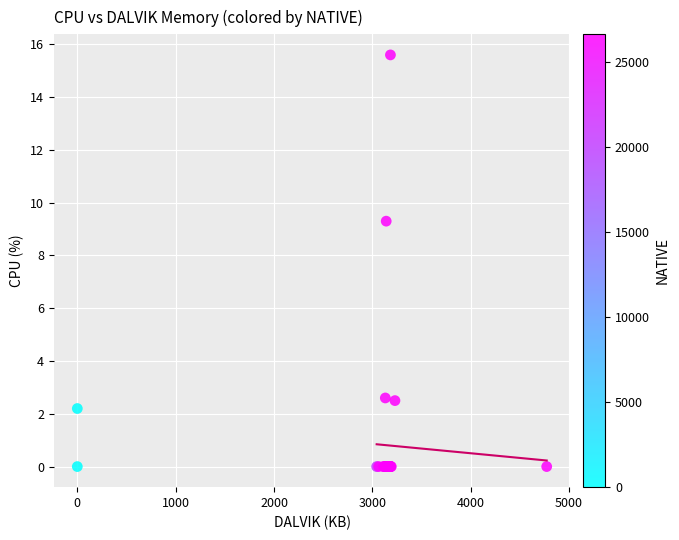

What Y value in the scatter plot is closest to 7?

9.3